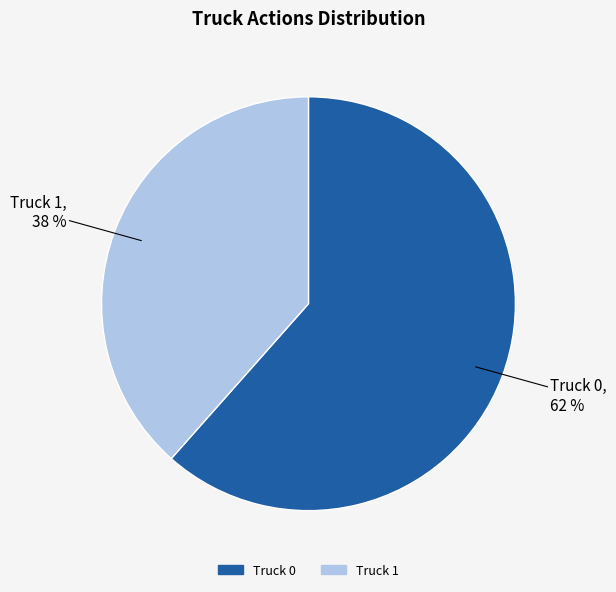

Is there a majority slice in this chart?

Yes